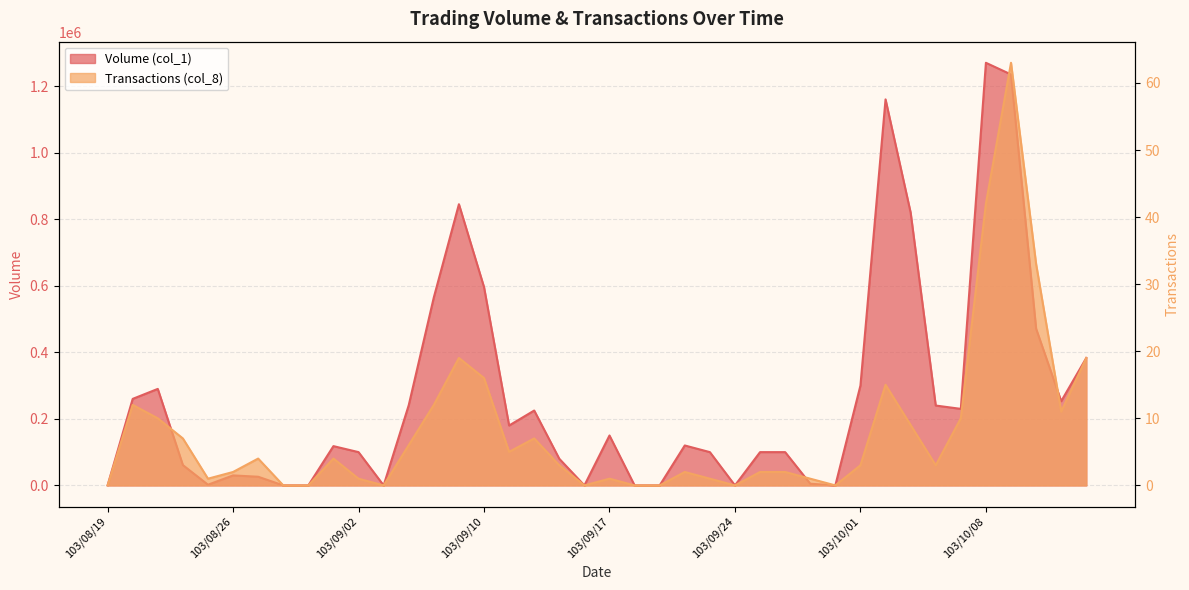

The value of Volume (col_1) at 103/09/10 is 246976. True or false?

False